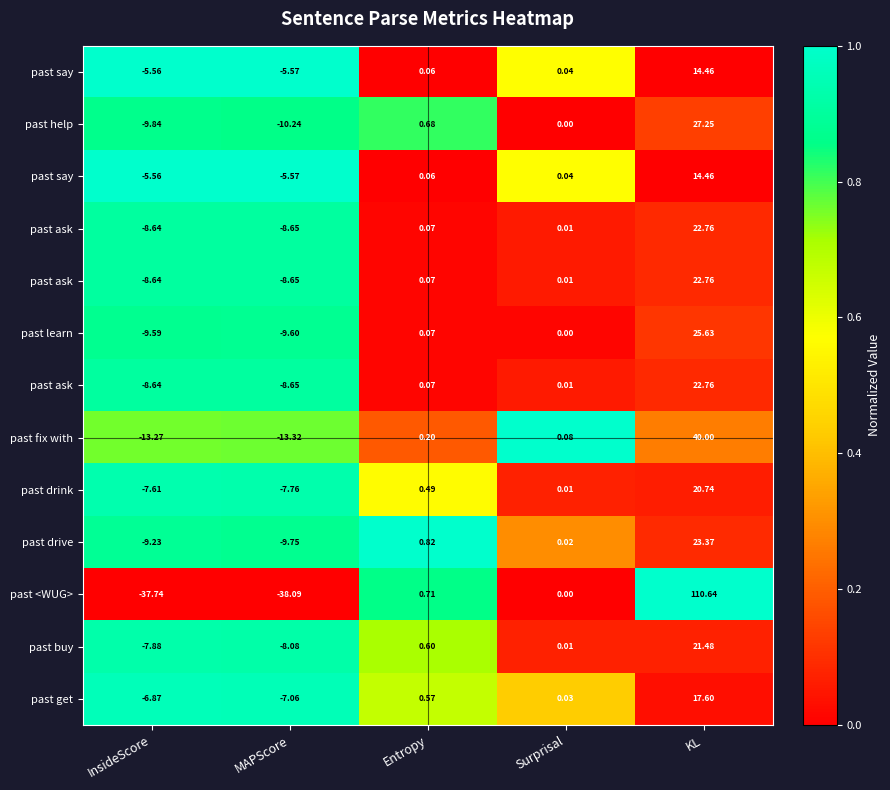

What is the spread (max minus min) of values at KL?

1.0